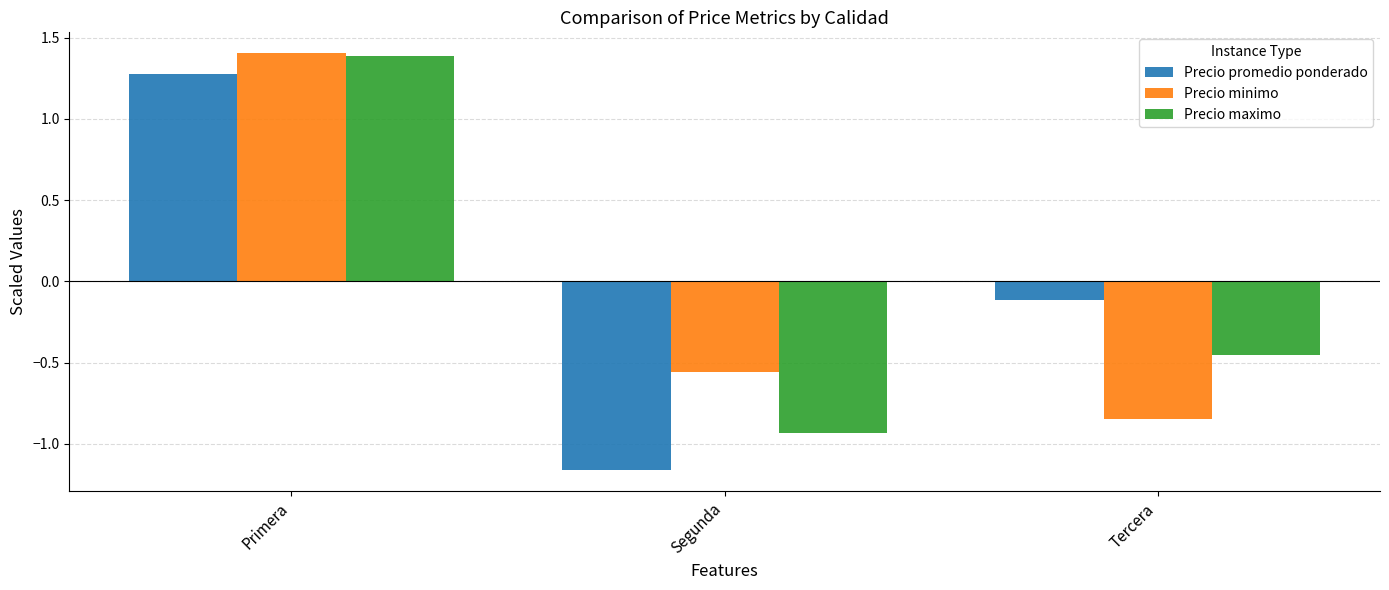

At which category is the sum across all series the highest?

Primera